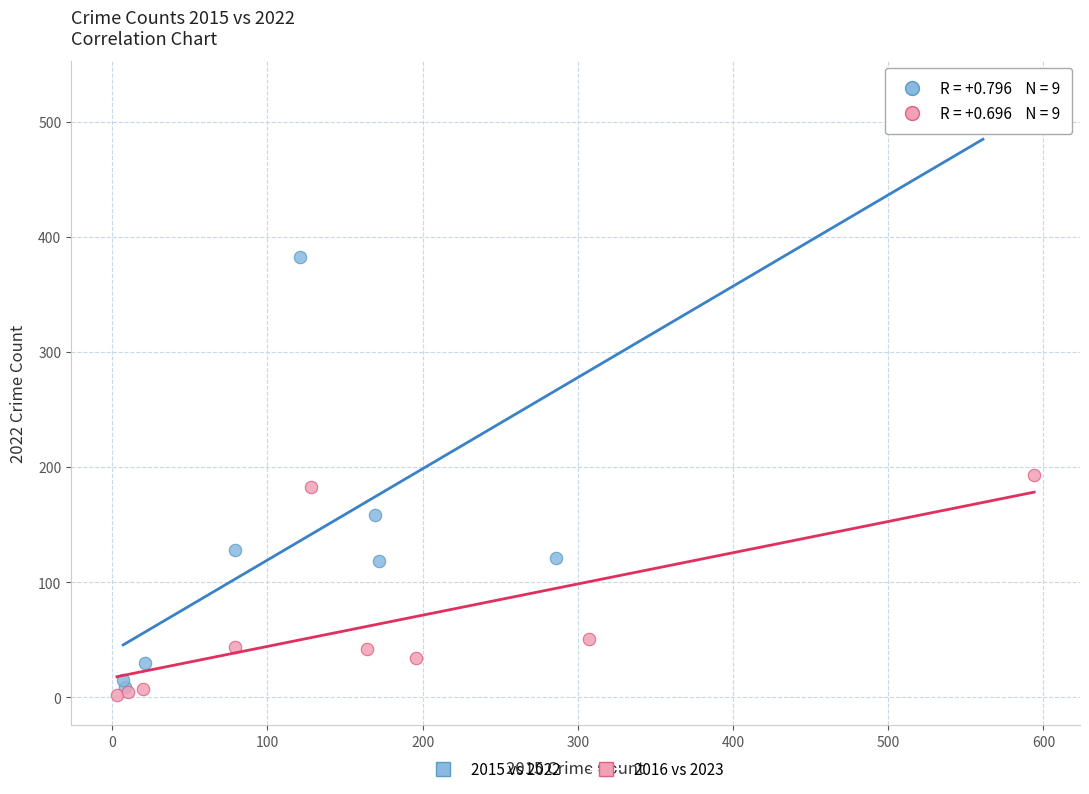

What are all the series names shown in the legend?

2015 vs 2022, 2016 vs 2023